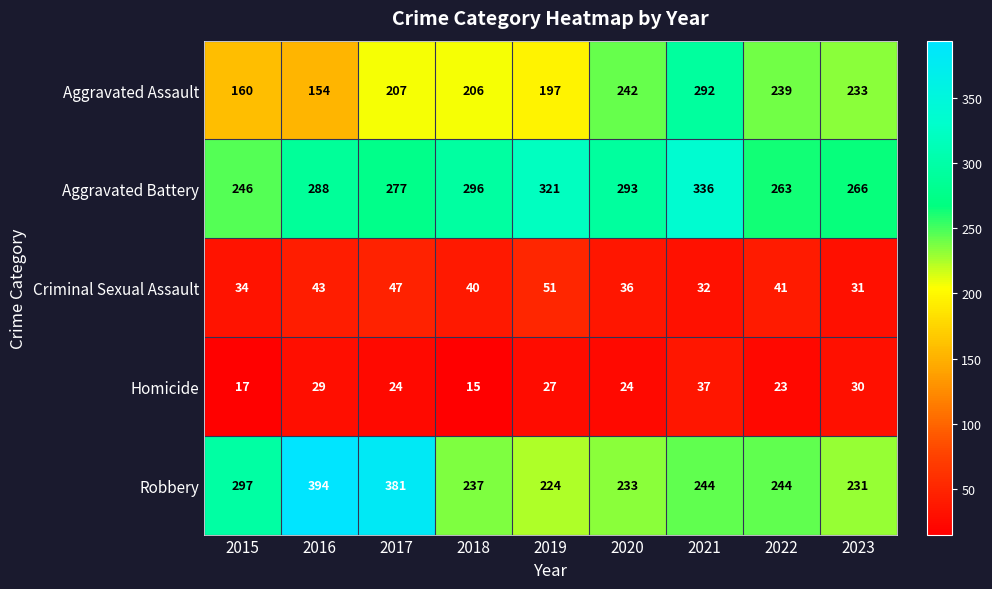

Is it true that Criminal Sexual Assault equals 52 at 2015?

False